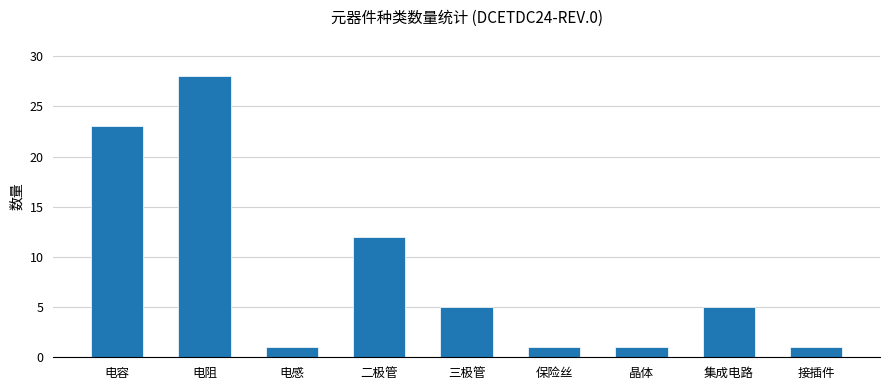

What is the label of the 6th bar from the left?

保险丝